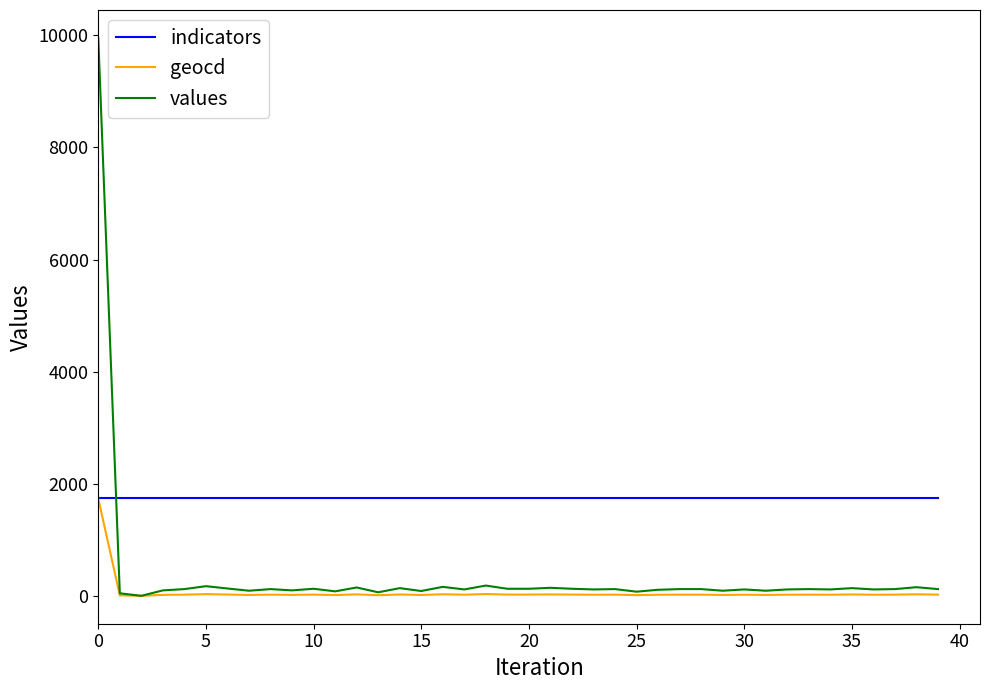

What are all the series names shown in the legend?

indicators, geocd, values